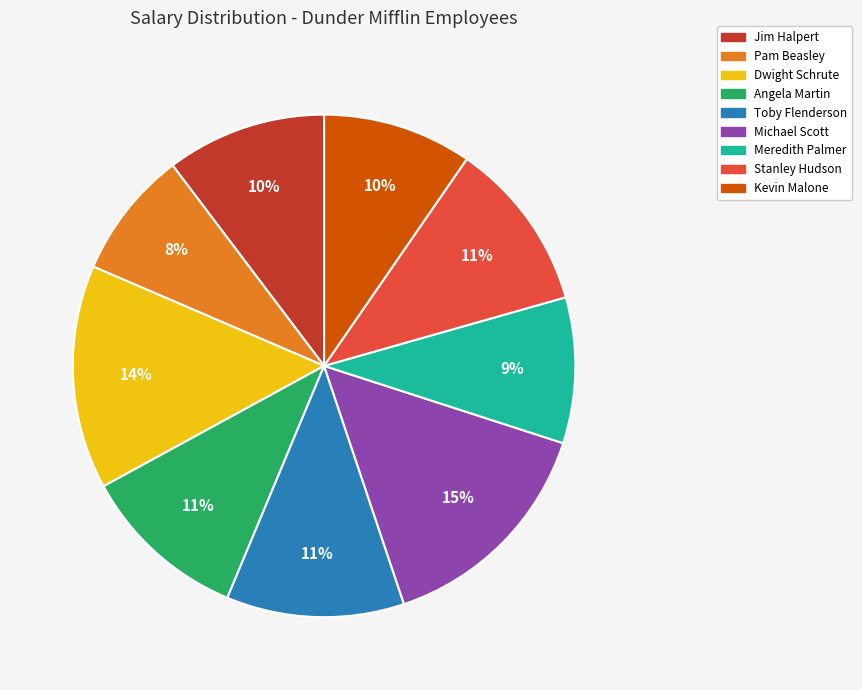

Is Stanley Hudson the majority of the pie?

No